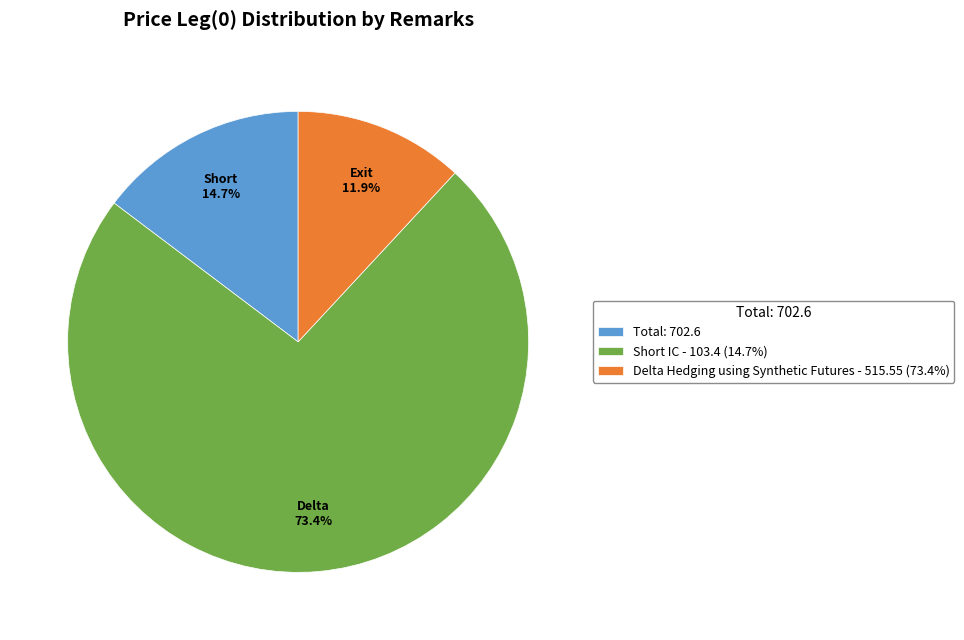

Approximately how many times larger is the value at Total: 702.6 compared to Delta Hedging using Synthetic Futures - 515.55 (73.4%)?

1.2